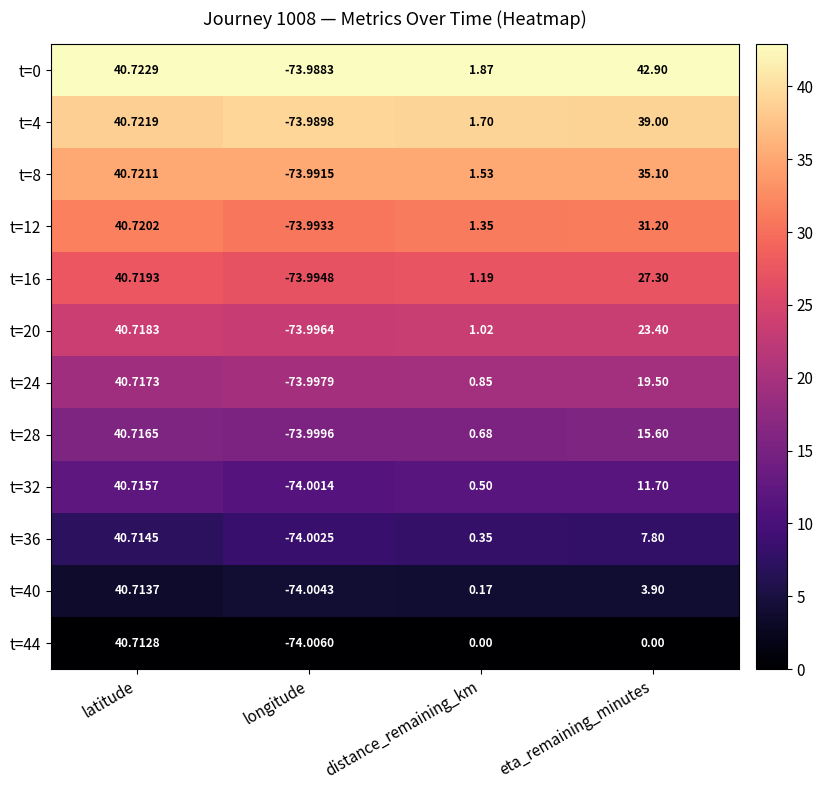

Rank the categories by t=16 value from highest to lowest.

latitude, eta_remaining_minutes, distance_remaining_km, longitude